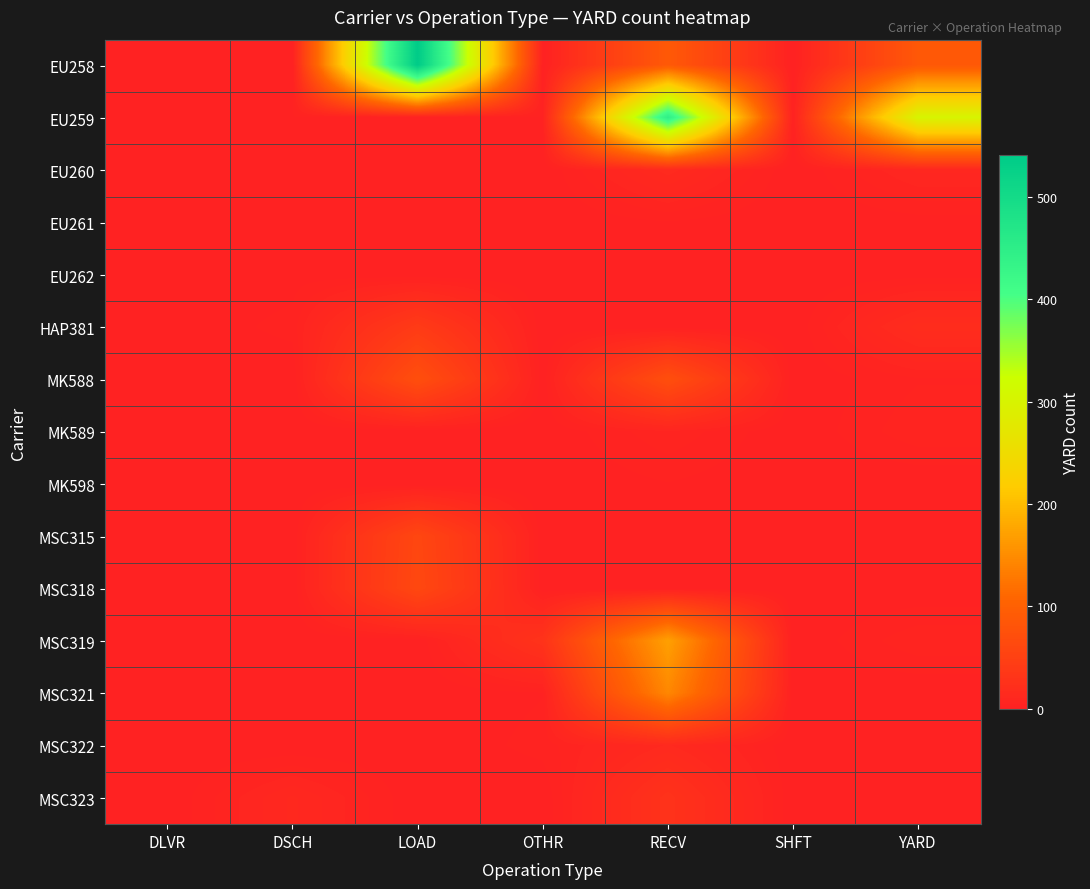

What is the difference between the highest and lowest values at OTHR?

28